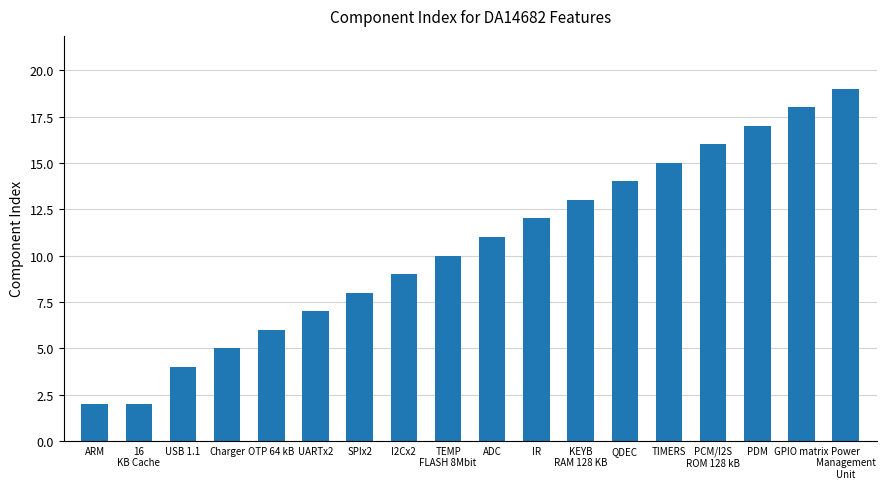

How many bars are there in total?

18